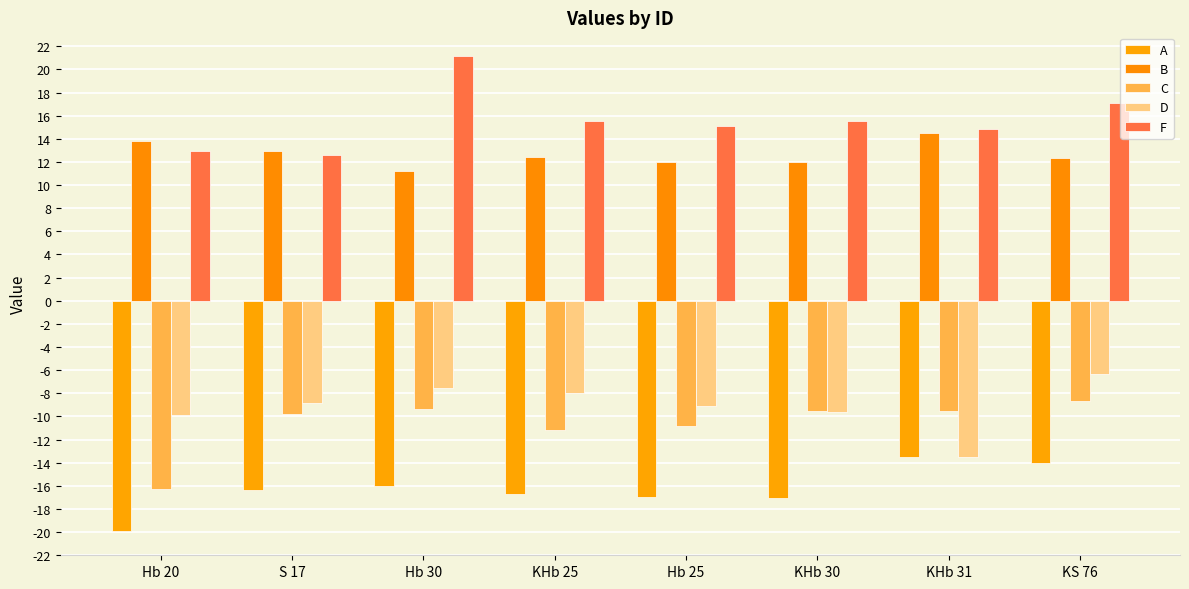

What is the approximate value of C at KS 76?

-8.7